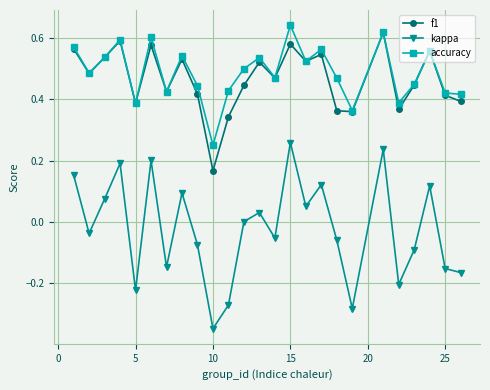

Is this an area chart (filled region under the line)?

No